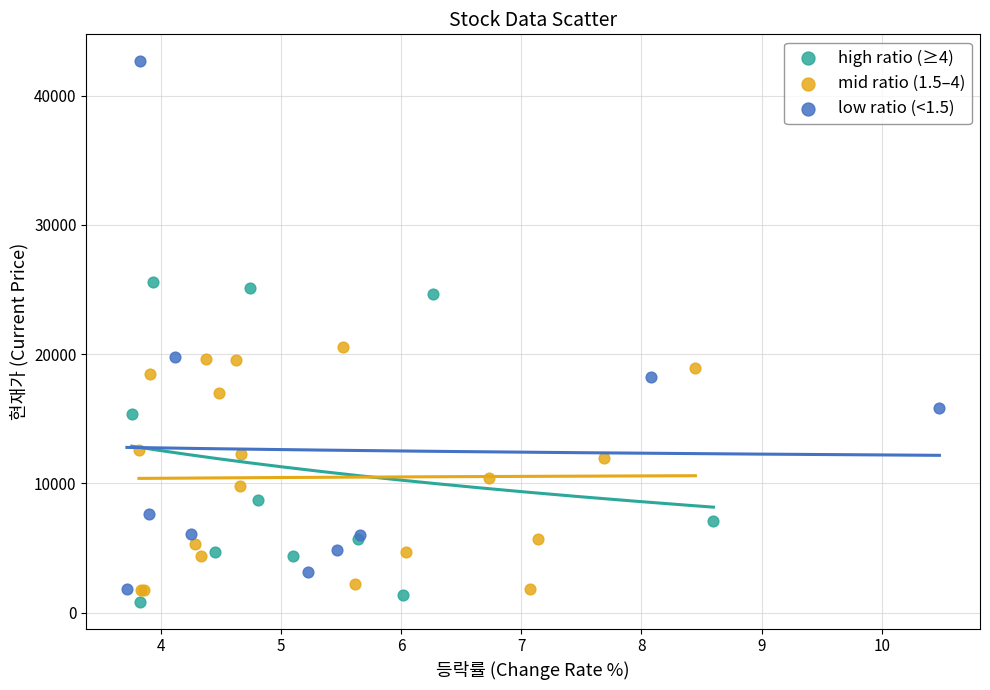

Which series has the largest Y range (max minus min)?

low ratio (<1.5)